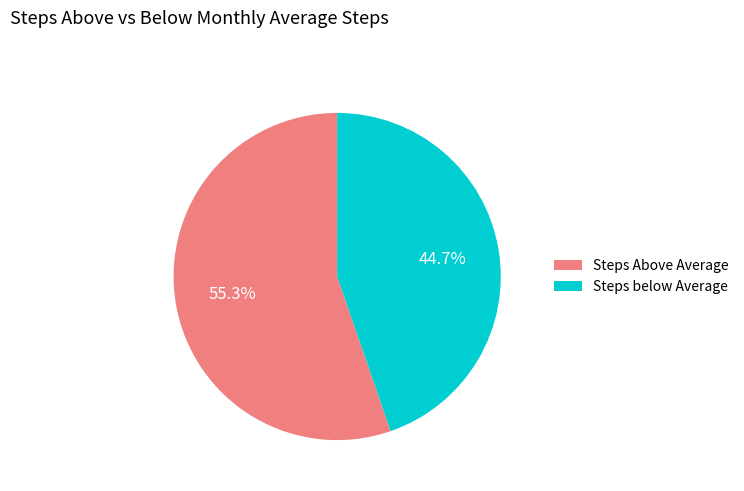

How many segments does this pie chart have?

2